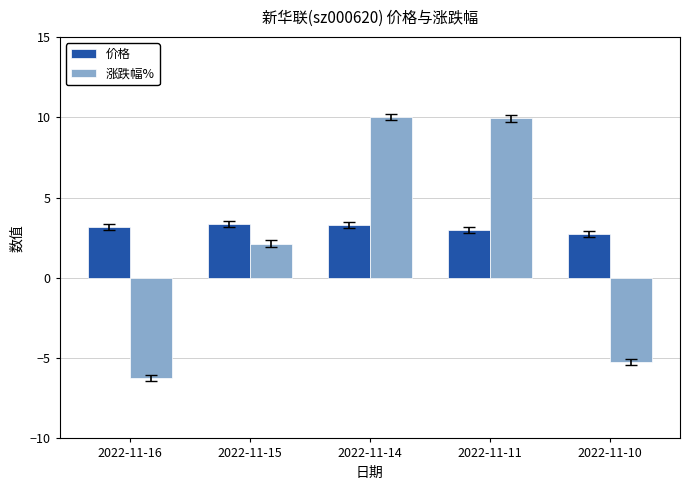

What is the difference between the maximum and minimum values in the 涨跌幅% series?

16.3